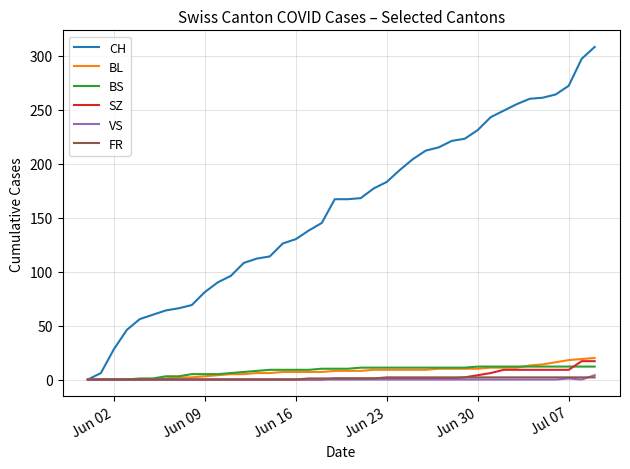

Which series has the widest spread of values?

CH